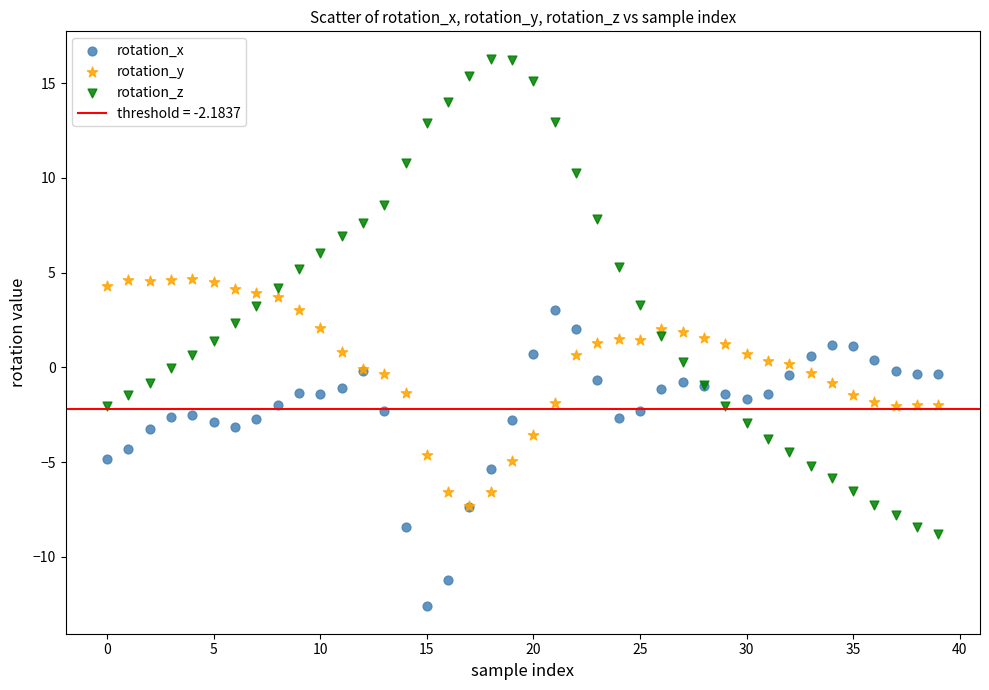

Which series contains the highest Y value?

rotation_z